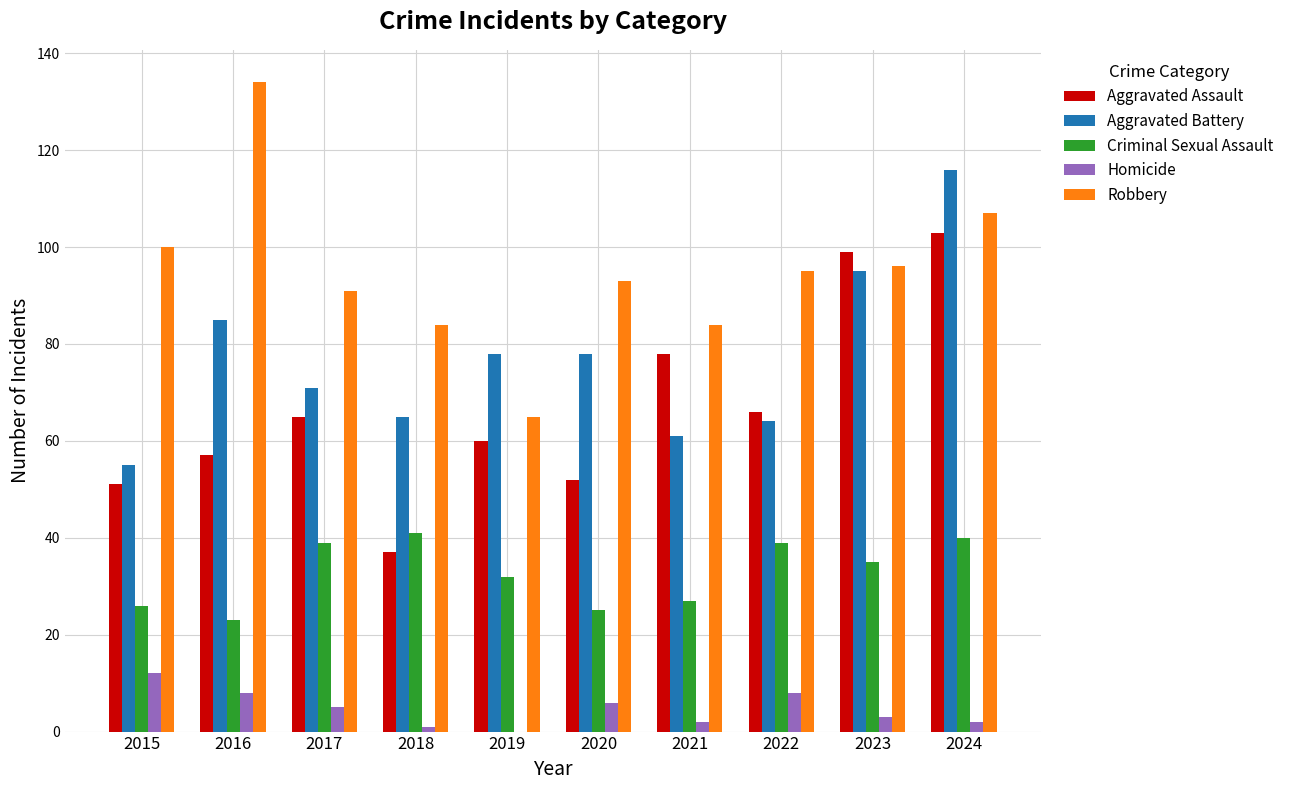

What is the greatest value displayed?

134